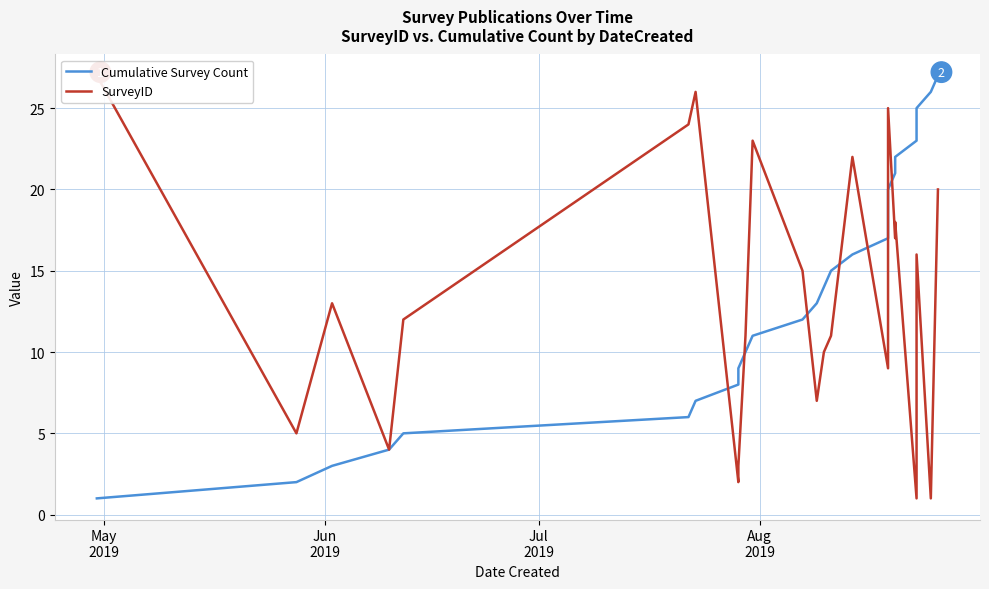

What is the difference between the maximum and minimum values in the Cumulative Survey Count series?

26